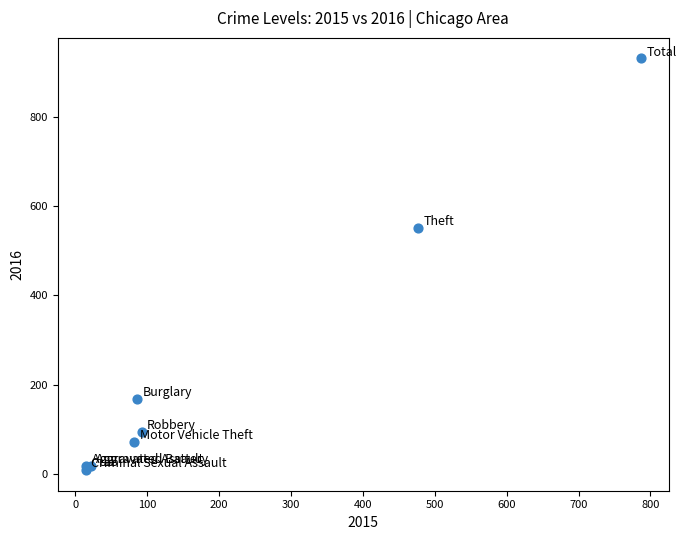

What Y value in the scatter plot is closest to 469?

552